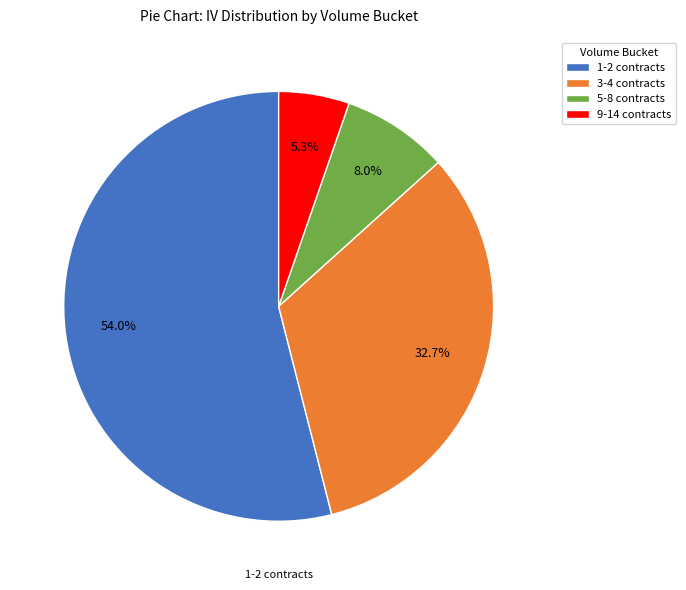

Approximately how many times larger is the value at 1-2 contracts compared to 9-14 contracts?

10.2